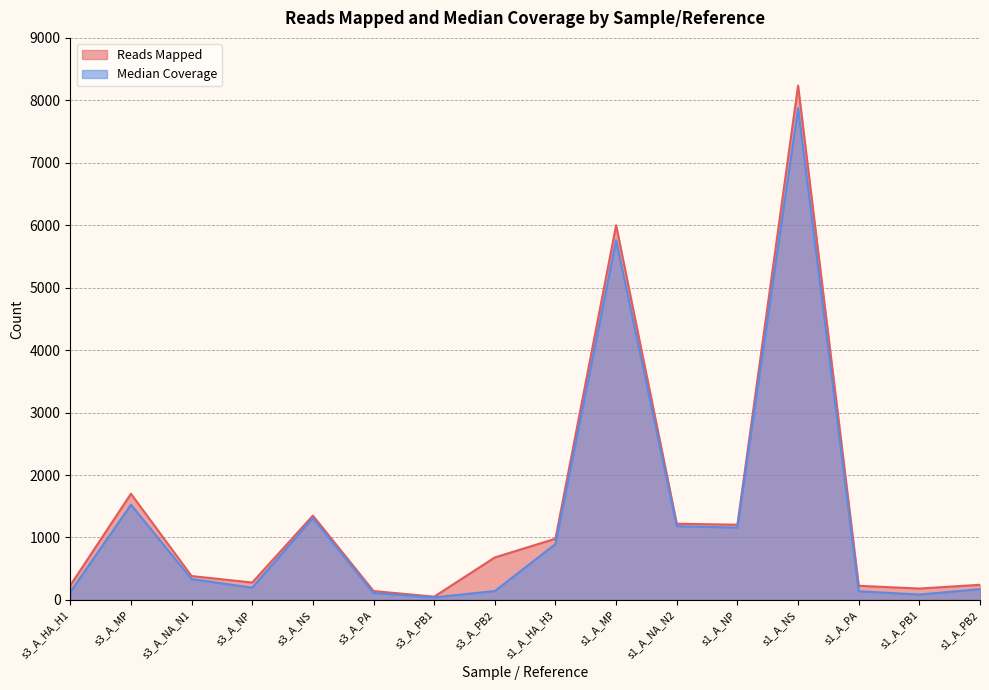

At which category does Reads Mapped reach its first local peak?

s3_A_MP